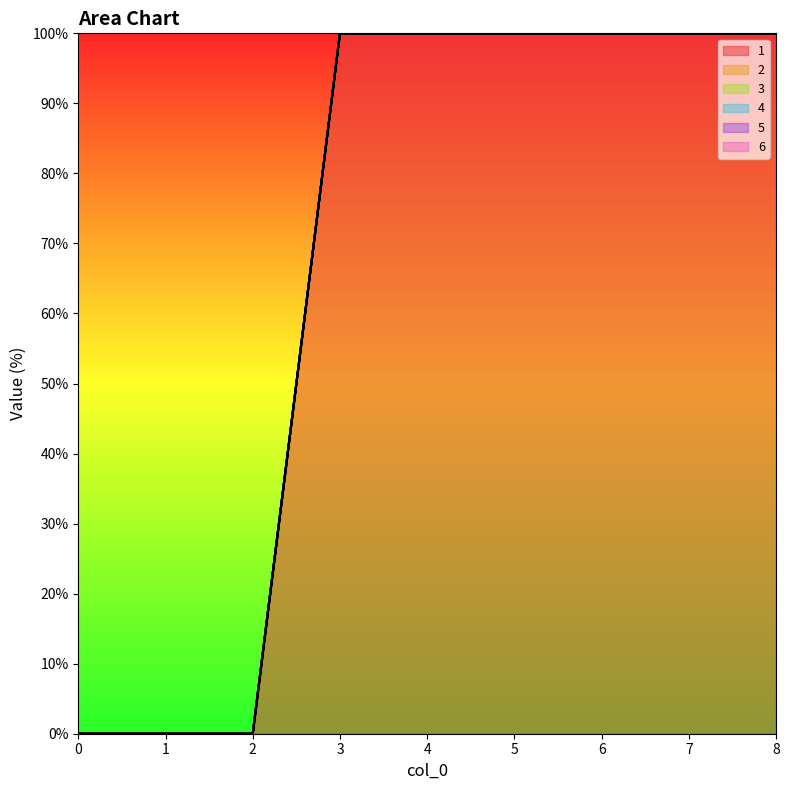

Between 4 and 8, which series saw the biggest shift?

1